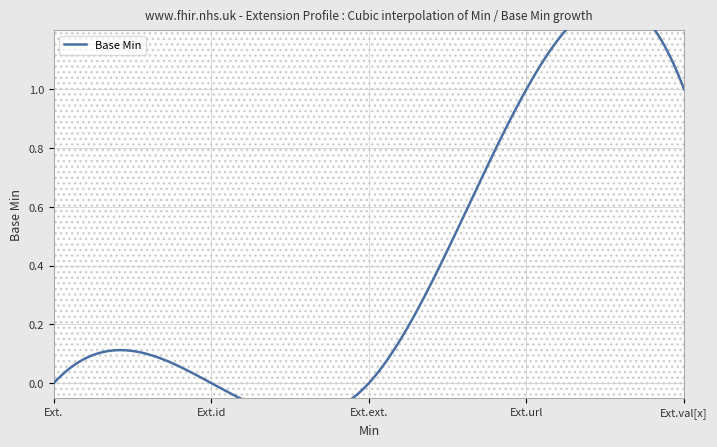

Is it true that the value at Extension.url is 2?

False